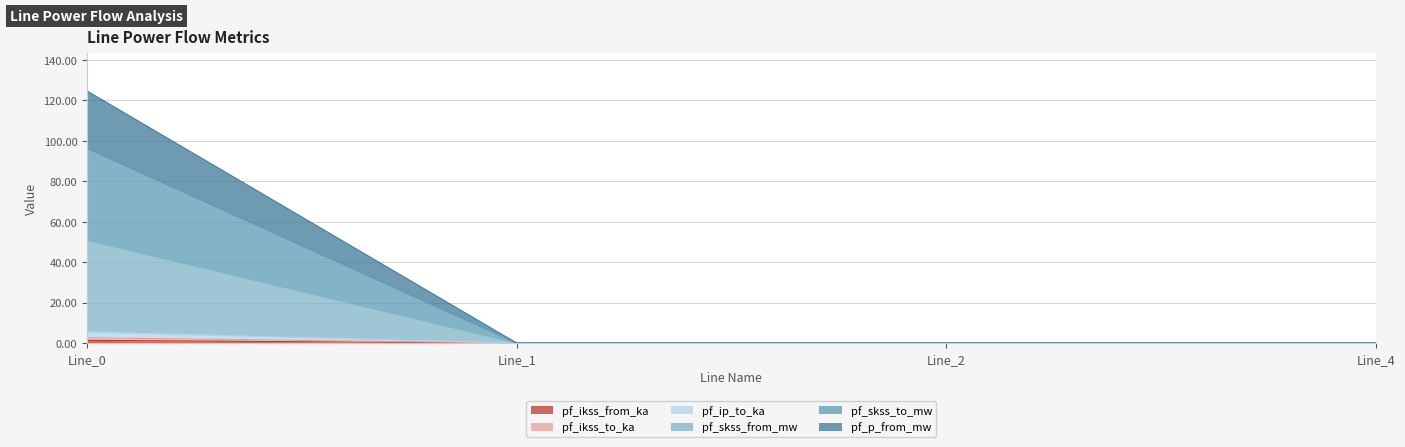

At how many categories does at least one series exceed 120?

1